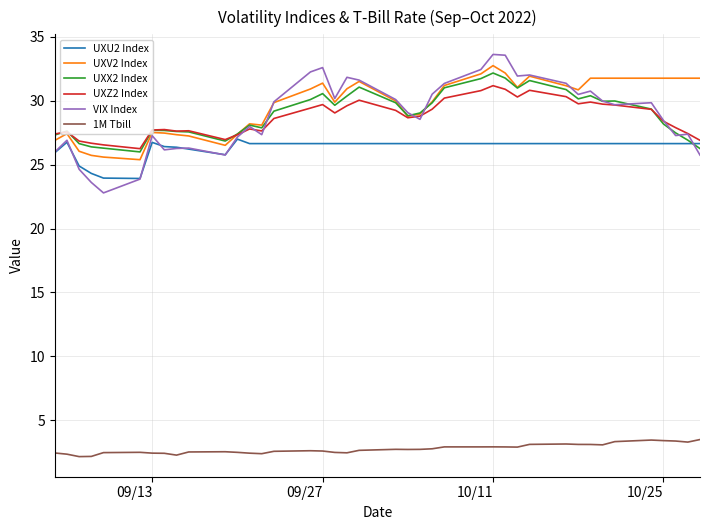

What is the minimum value for UXU2 Index?

23.9